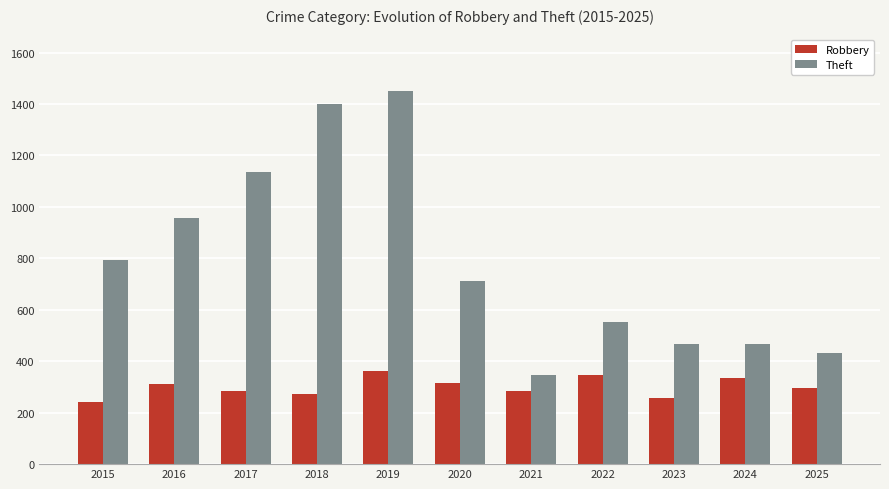

At which category is the sum across all series the highest?

2019